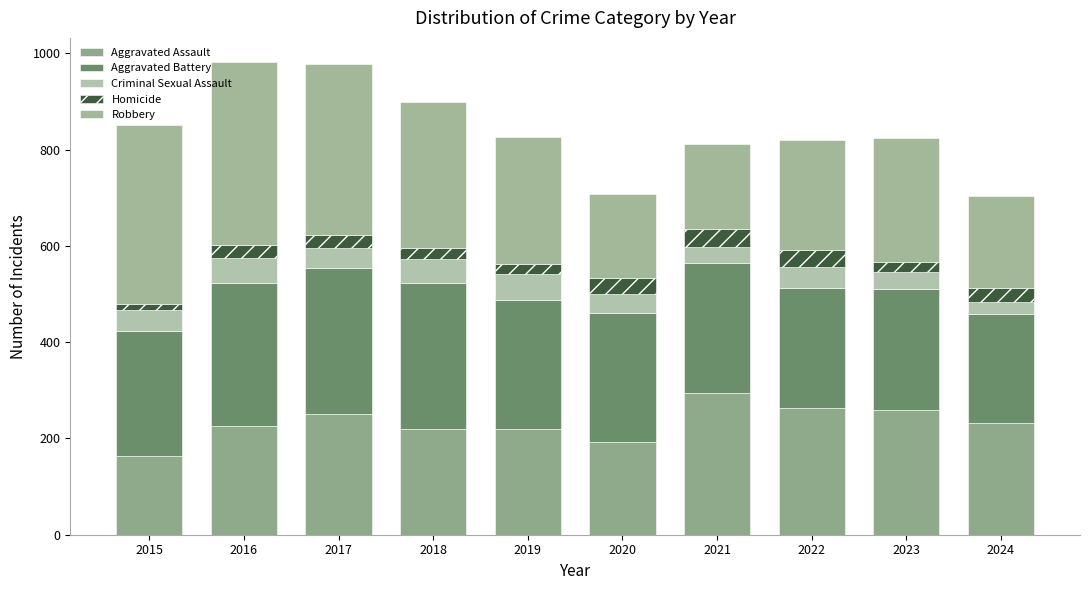

Which series changed the most between 2018 and 2022?

Robbery